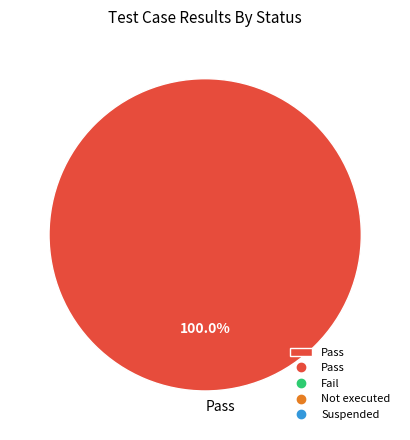

Is there a majority slice in this chart?

Yes